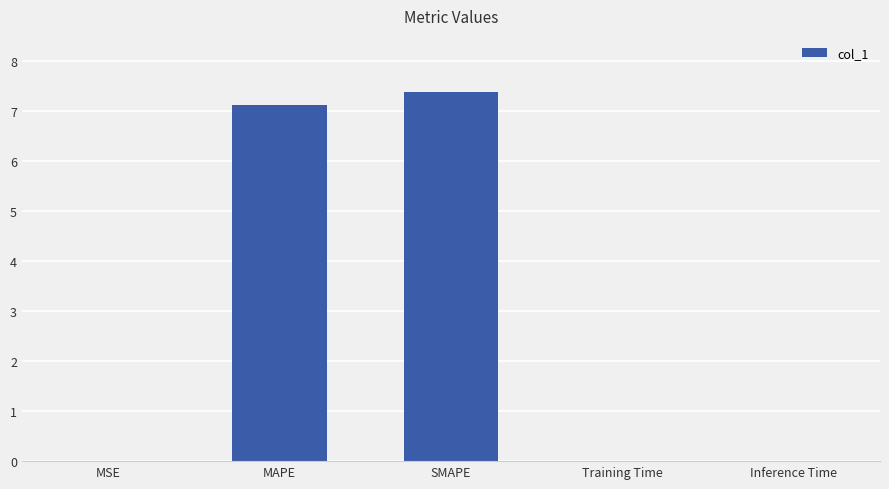

True or false: the data shows 10.7 at SMAPE.

False